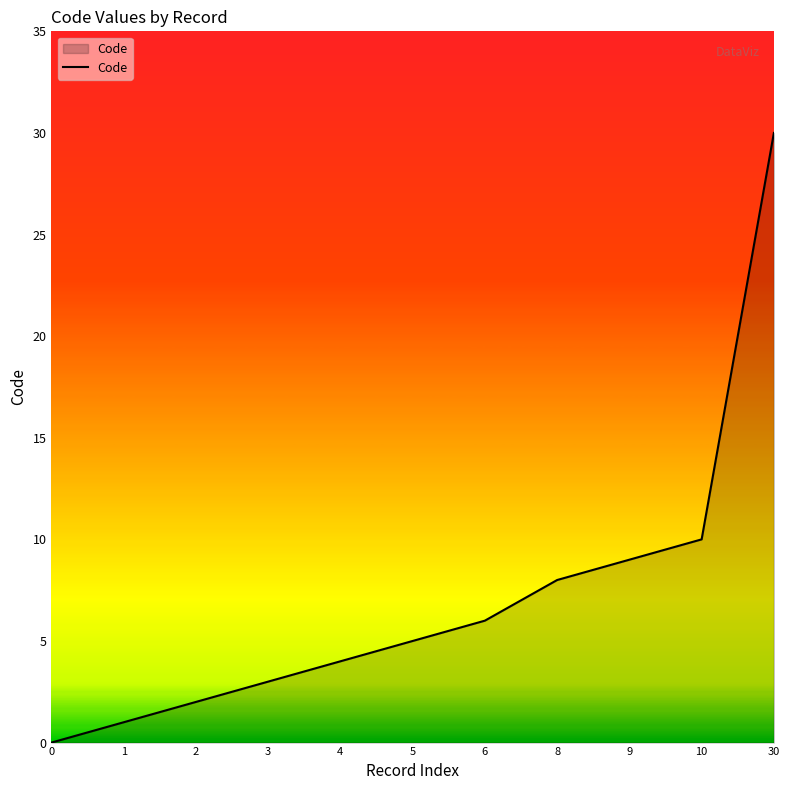

Reading left to right, what are all the values shown in this chart?

0	1	2	3	4	5	6	8	9	10	30